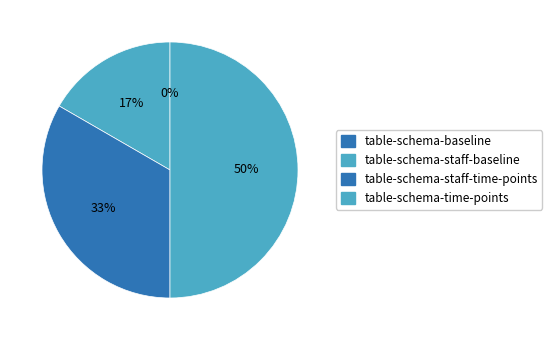

Count the number of slices in the pie.

4